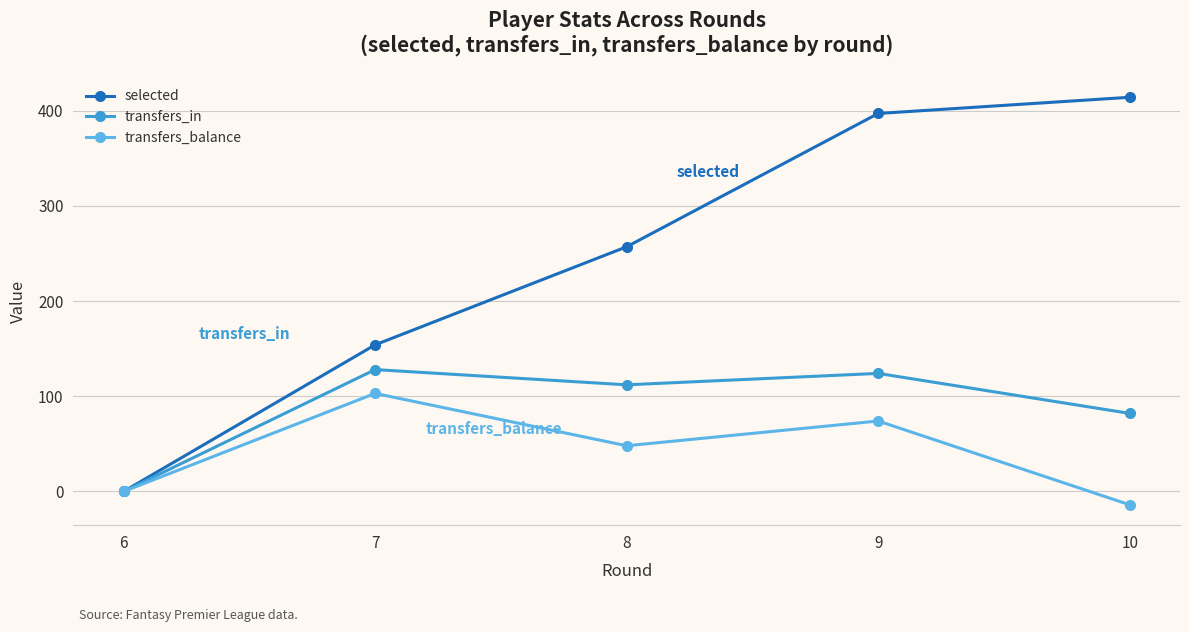

What is the spread (max minus min) of values at 7?

51